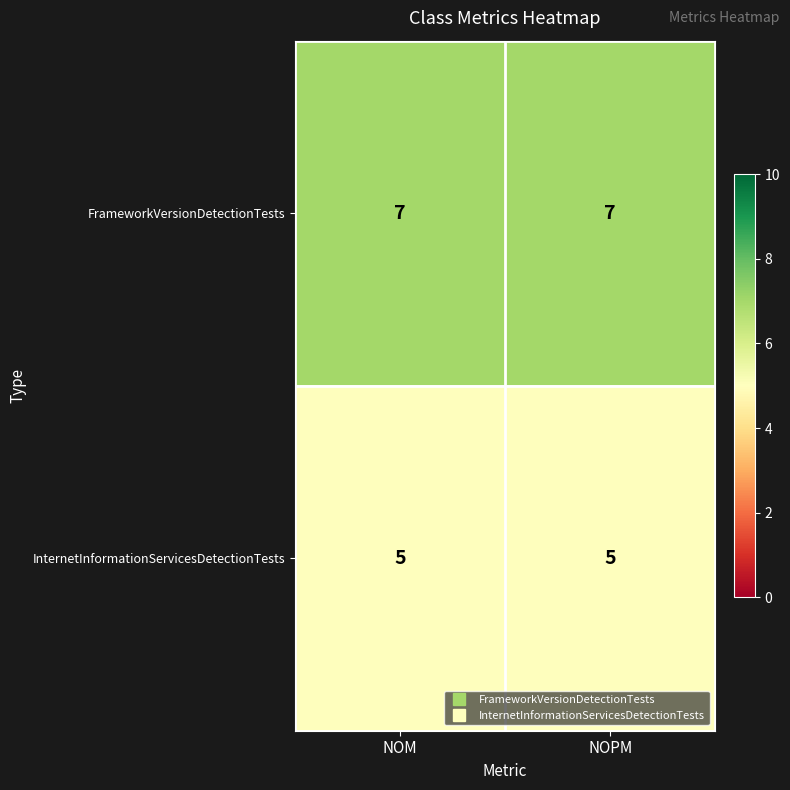

What is the maximum value shown in the chart?

7